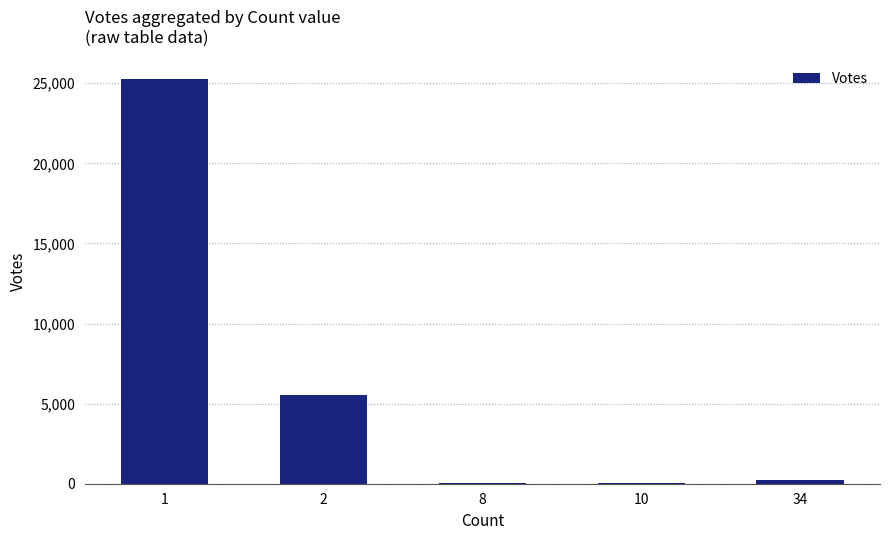

Approximately how many times larger is the value at 1 compared to 2?

4.5